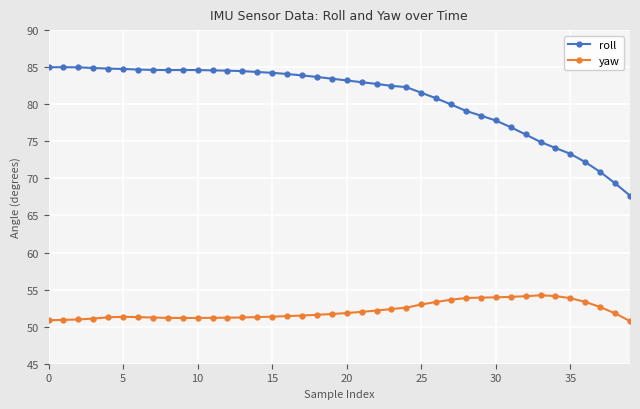

Which series has the largest total across all categories?

roll